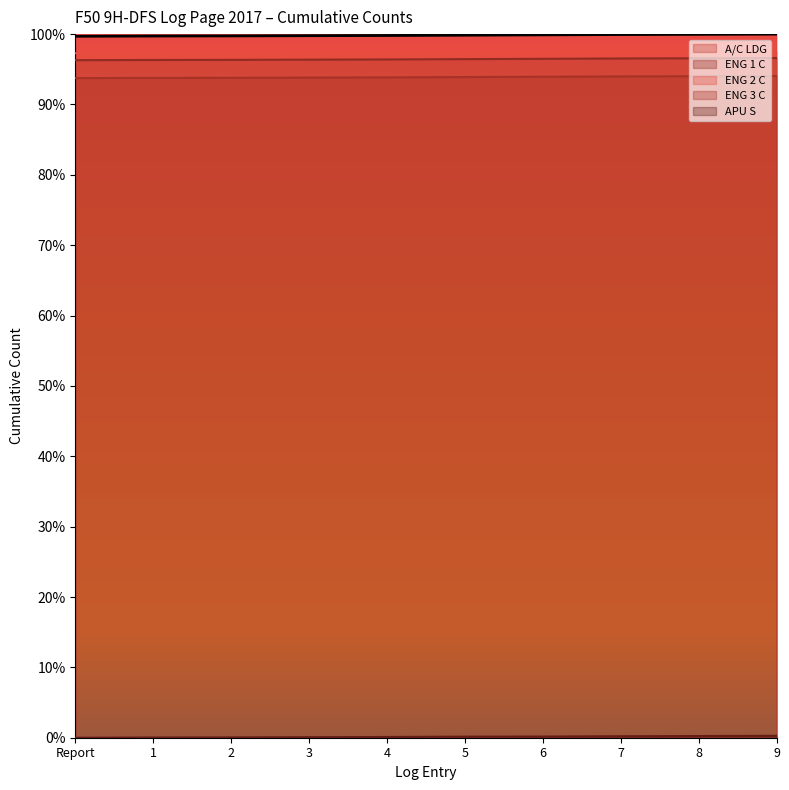

Reading left to right, transcribe all the data shown in this chart.

A/C LDG: Report=1.0	1=1.0	2=1.0	3=1.0	4=1.0	5=1.0	6=1.0	7=1.0	8=1.0	9=1.0
ENG 1 C: Report=1.0	1=1.0	2=1.0	3=1.0	4=1.0	5=1.0	6=1.0	7=1.0	8=1.0	9=1.0
ENG 2 C: Report=1.0	1=1.0	2=1.0	3=1.0	4=1.0	5=1.0	6=1.0	7=1.0	8=1.0	9=1.0
ENG 3 C: Report=0.9	1=0.9	2=0.9	3=0.9	4=0.9	5=0.9	6=0.9	7=0.9	8=0.9	9=0.9
APU S: Report=0.0	1=0.0	2=0.0	3=0.0	4=0.0	5=0.0	6=0.0	7=0.0	8=0.0	9=0.0